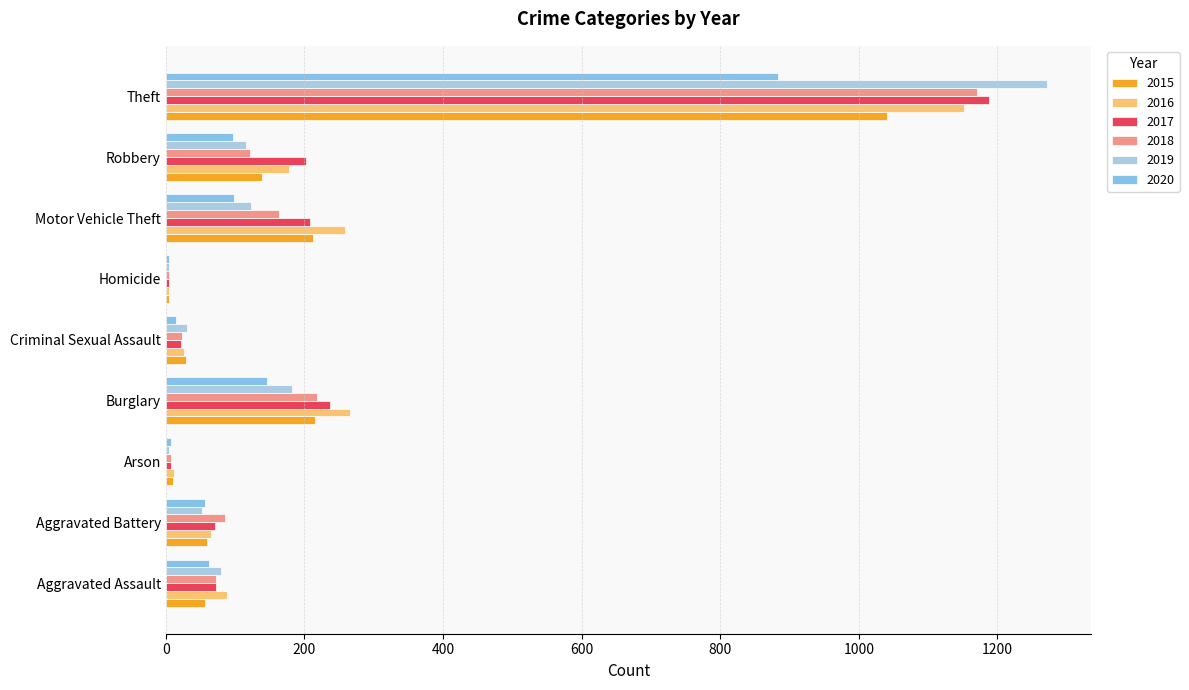

Which label corresponds to the smallest value in the chart?

Homicide